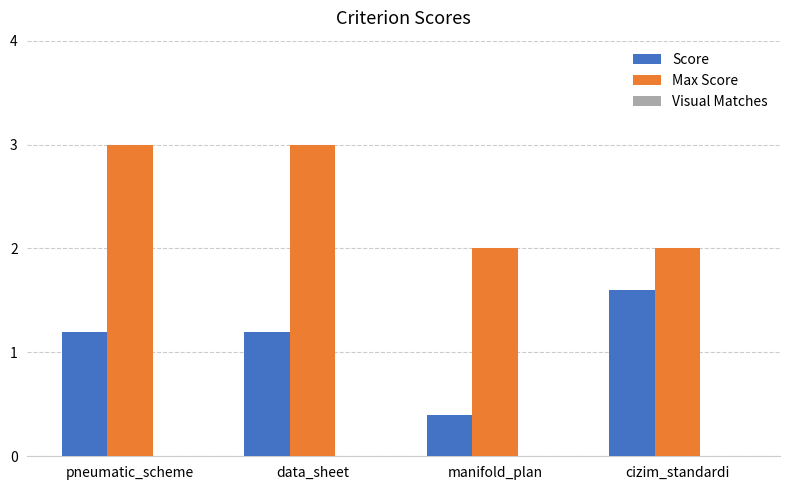

What is the difference between the highest and lowest values at data_sheet?

1.8